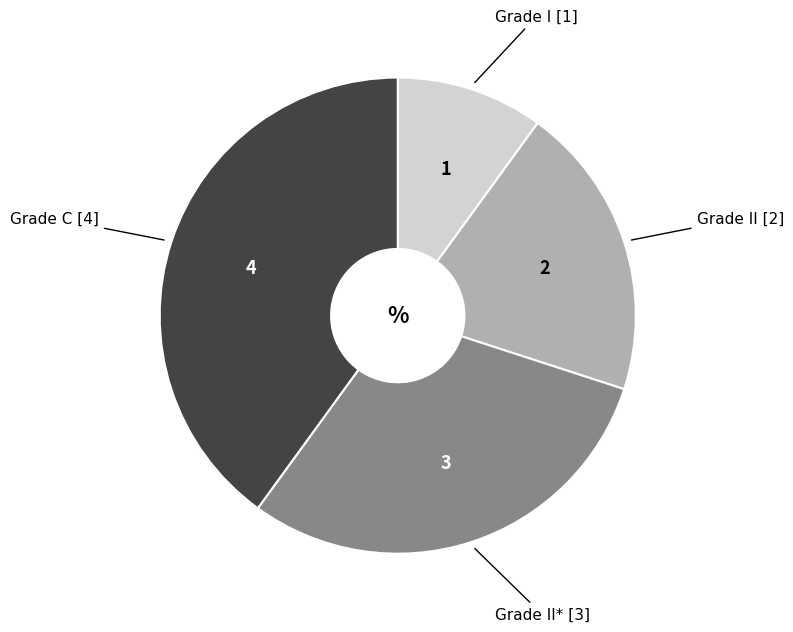

Rank the categories by value from highest to lowest.

Grade C [4], Grade II* [3], Grade II [2], Grade I [1]